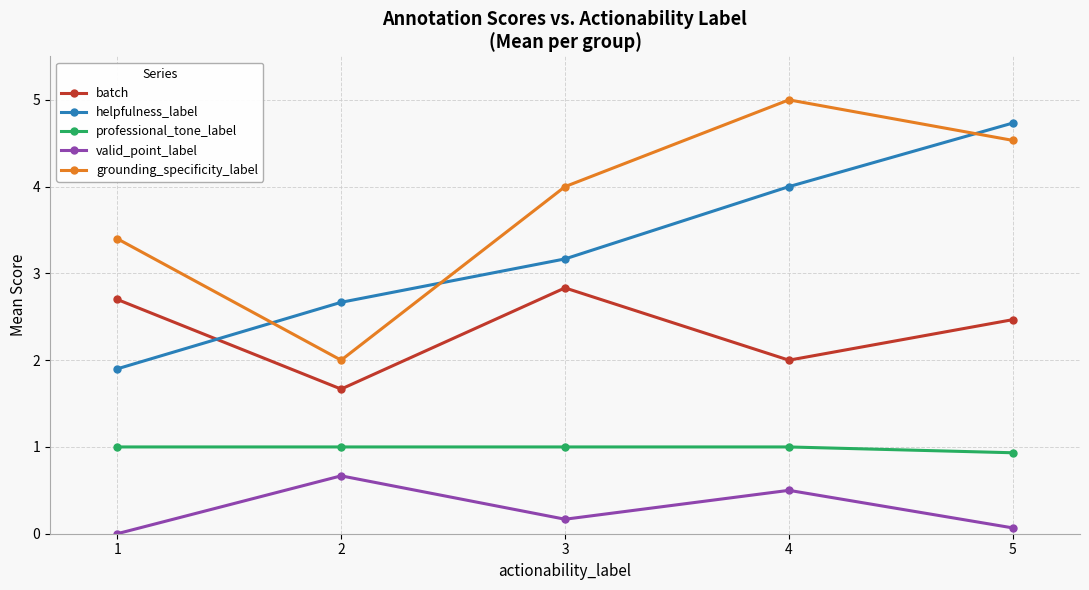

The value of professional_tone_label at 3 is 1.5. True or false?

False